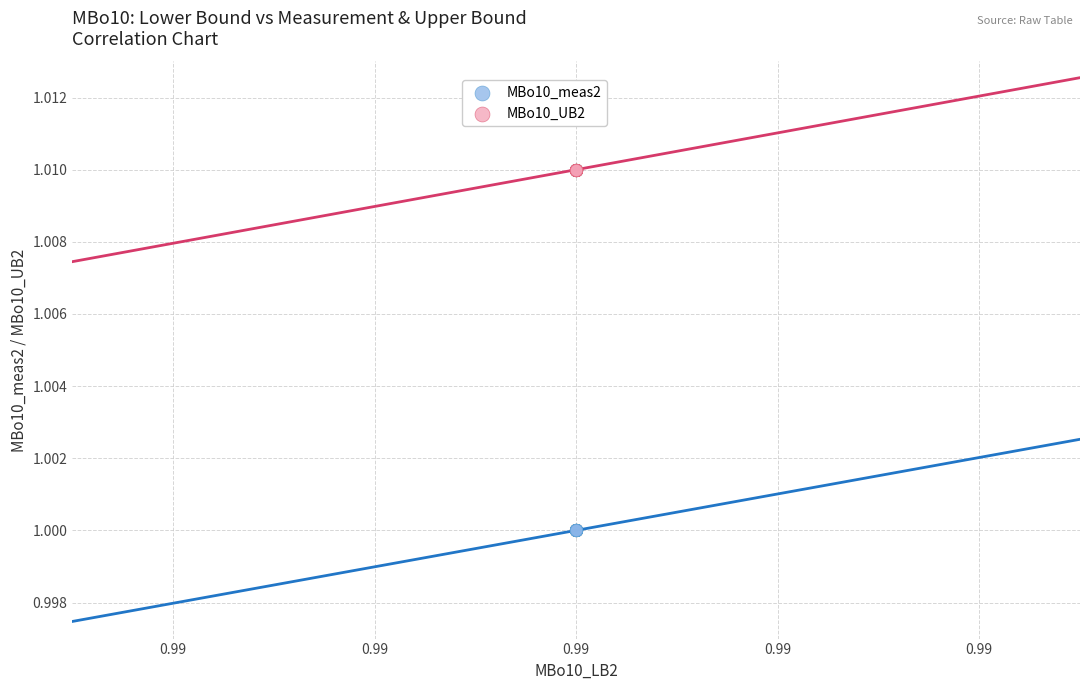

Which series reaches the maximum Y coordinate?

MBo10_UB2